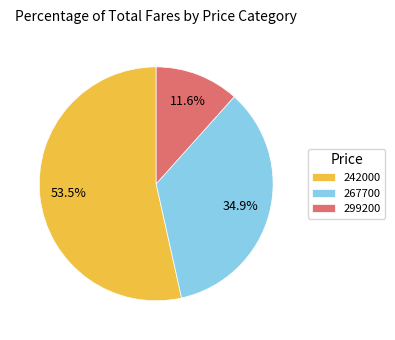

To the nearest percent, what is the difference between the largest and smallest slice percentages?

42%